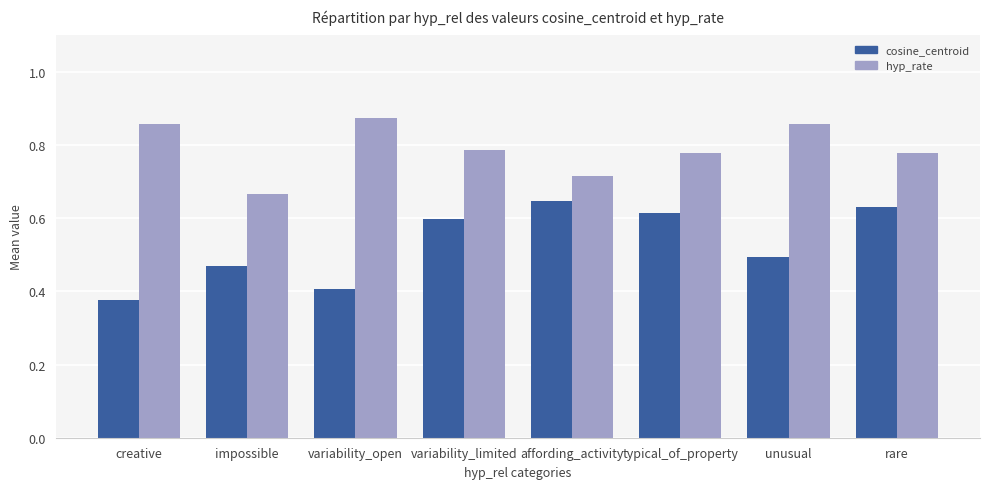

At which category does the chart reach its minimum across all series?

creative